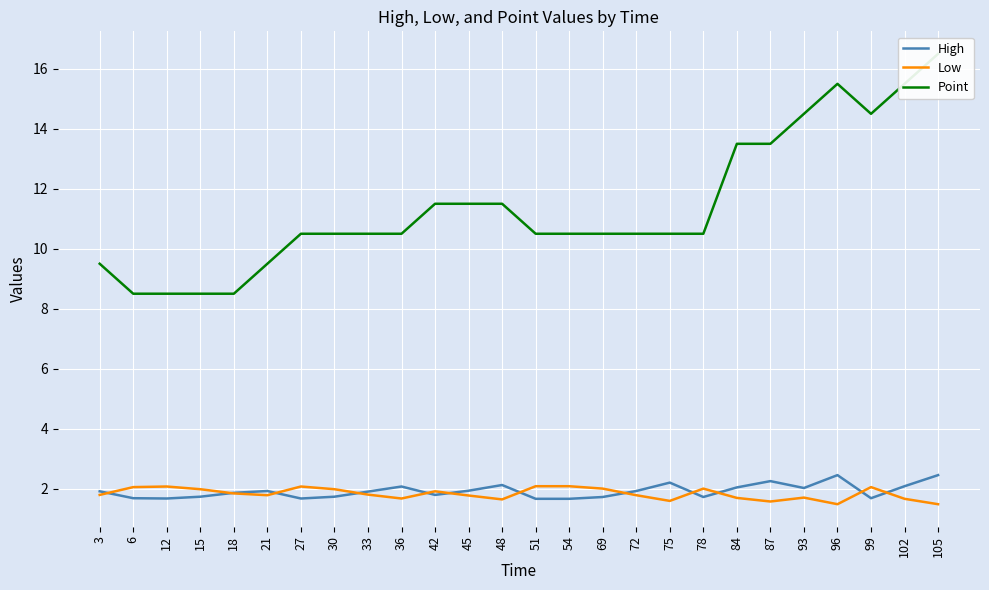

Does the chart display data point markers on the line(s)?

No